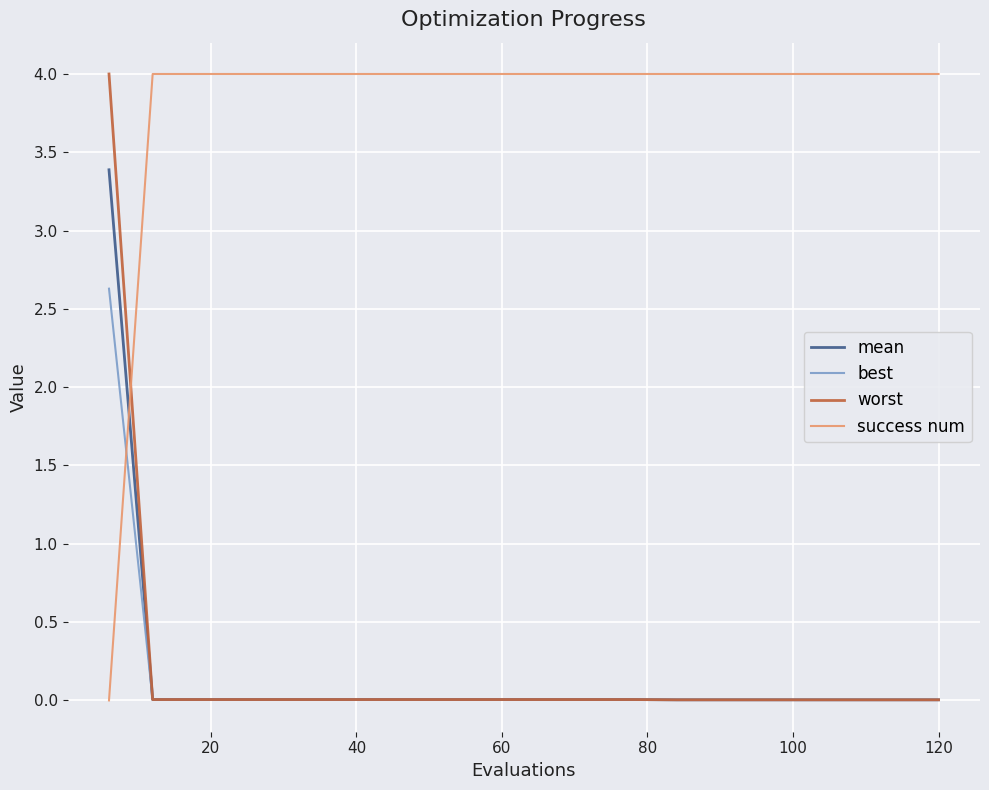

What is the maximum value for best?

2.6